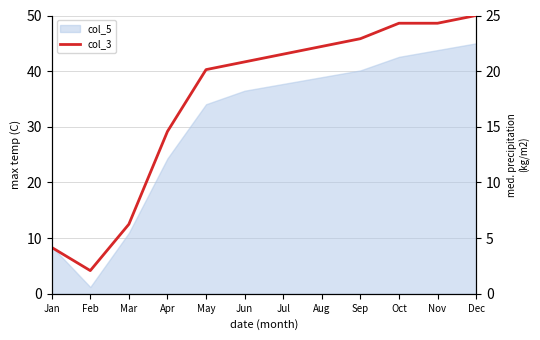

Does the chart display data point markers on the line(s)?

No